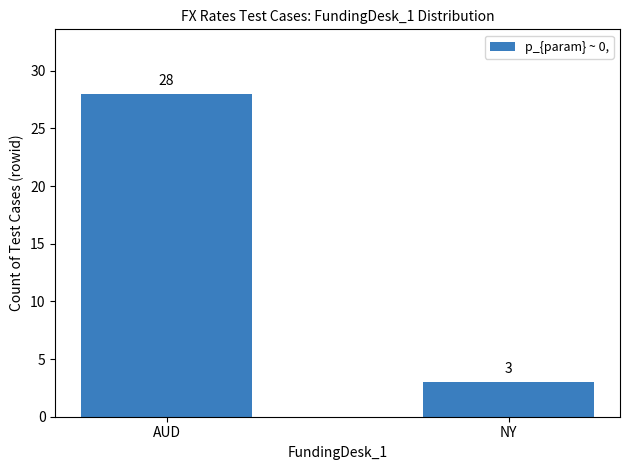

The chart shows a value of 3 at NY. True or false?

True